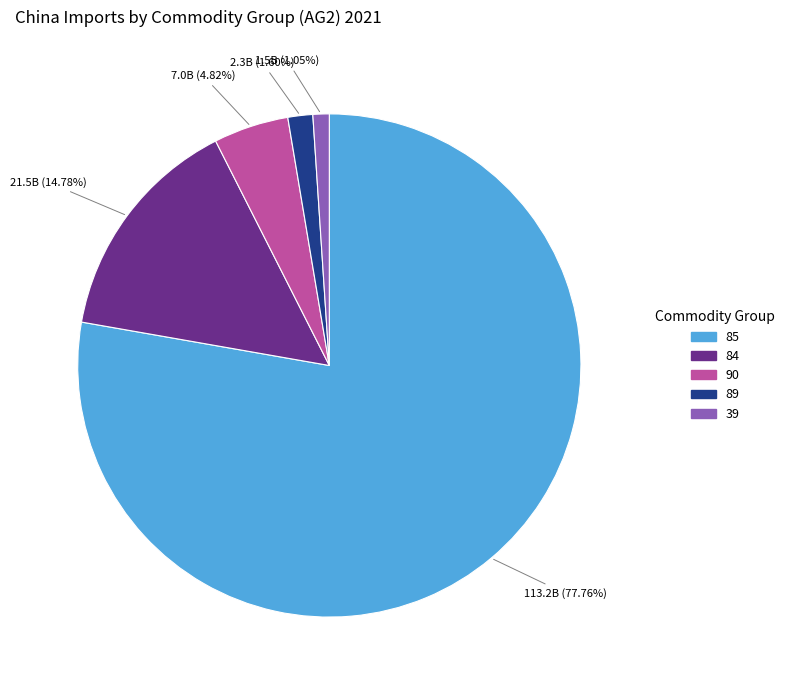

Combined, do 85 and 90 account for over 50%?

Yes